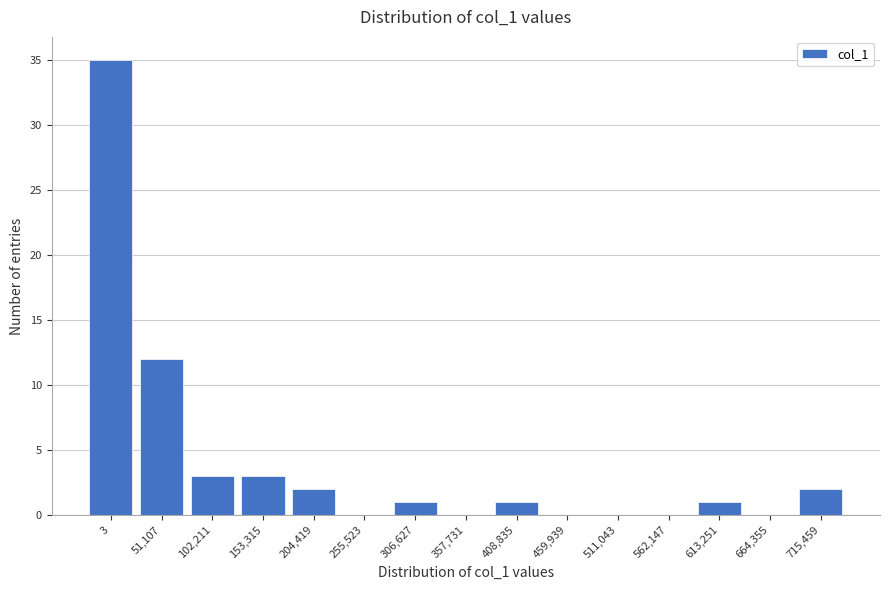

Reading left to right, what are all the values shown in this chart?

3=35	51,107=12	102,211=3	153,315=3	204,419=2	255,523=0	306,627=1	357,731=0	408,835=1	459,939=0	511,043=0	562,147=0	613,251=1	664,355=0	715,459=2